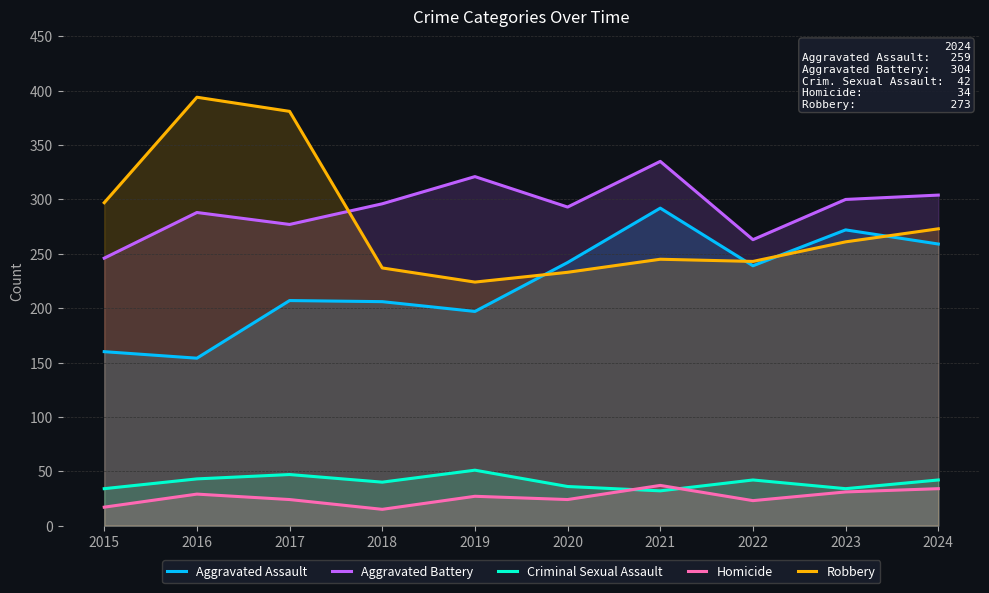

True or false: Aggravated Battery has more than 1 points higher than both neighbors.

True